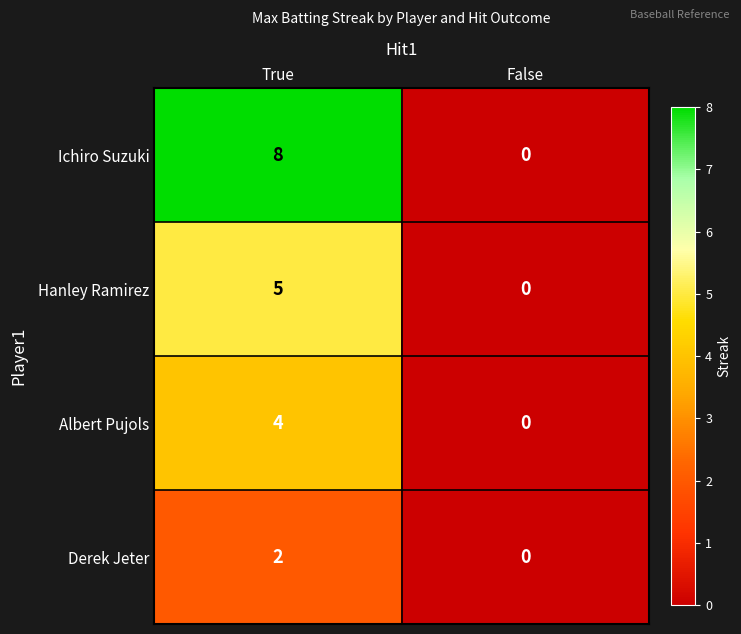

What is the sum of all Hanley Ramirez values?

5